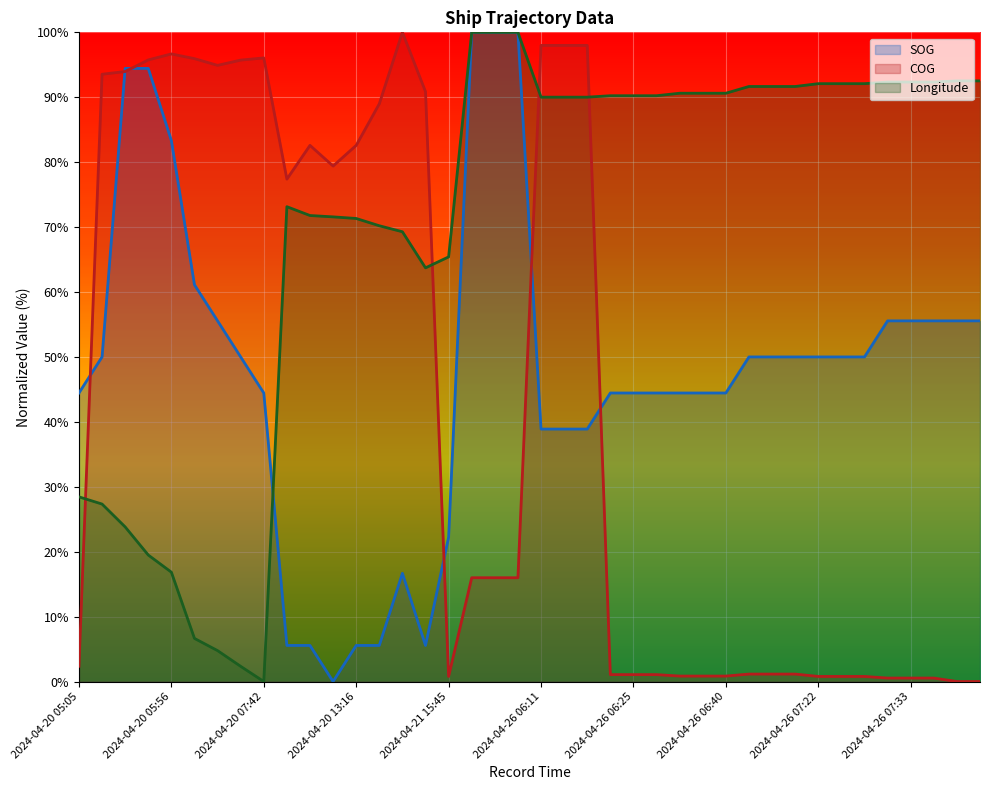

How many positive values does the SOG series have?

39